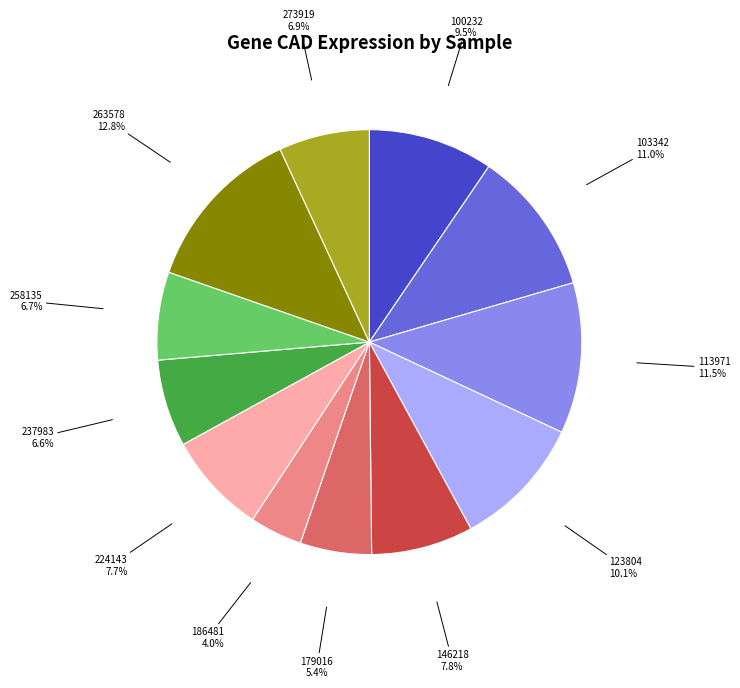

How many segments does this pie chart have?

12